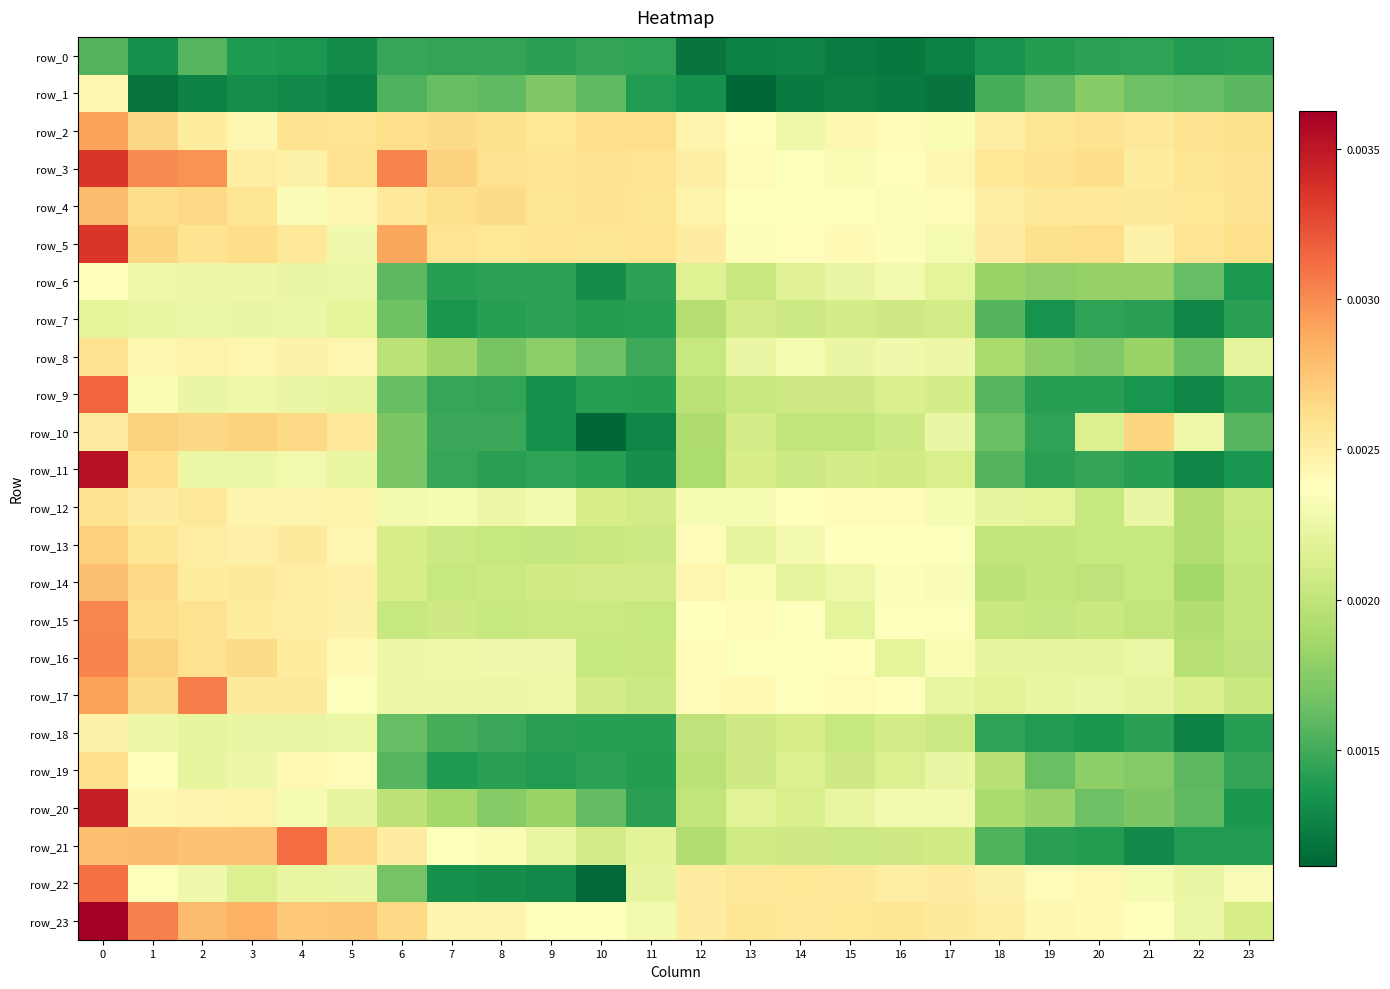

Rank the categories by row_21 value from highest to lowest.

4, 1, 0, 3, 2, 5, 6, 7, 8, 9, 11, 10, 17, 13, 16, 14, 15, 12, 18, 19, 20, 23, 22, 21